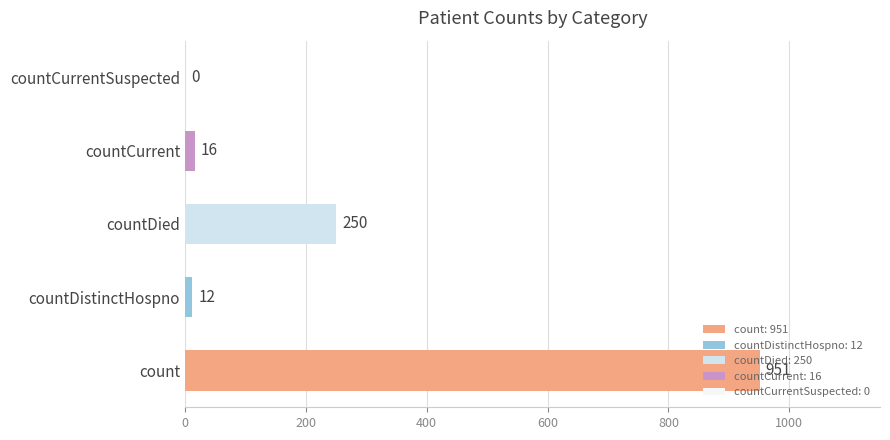

What is the difference between the values at count and countDistinctHospno?

939